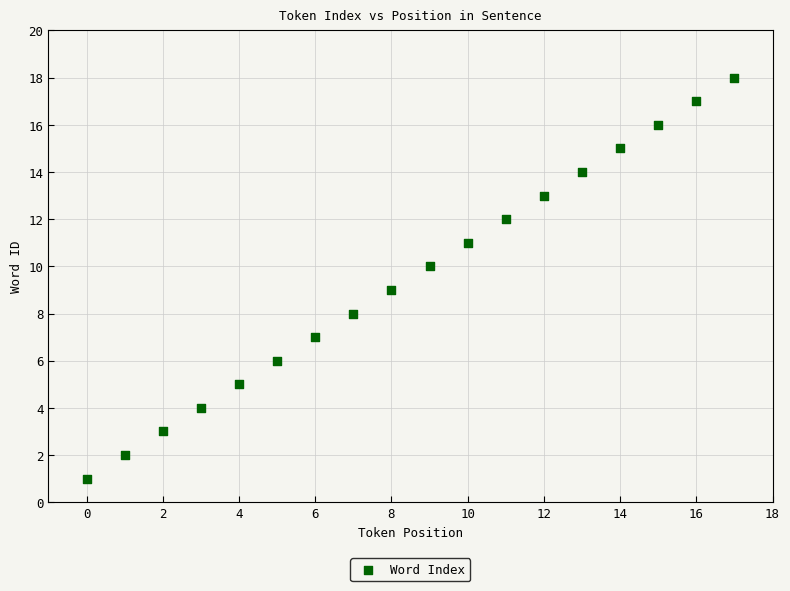

What is the range of Y values (max minus min)?

17